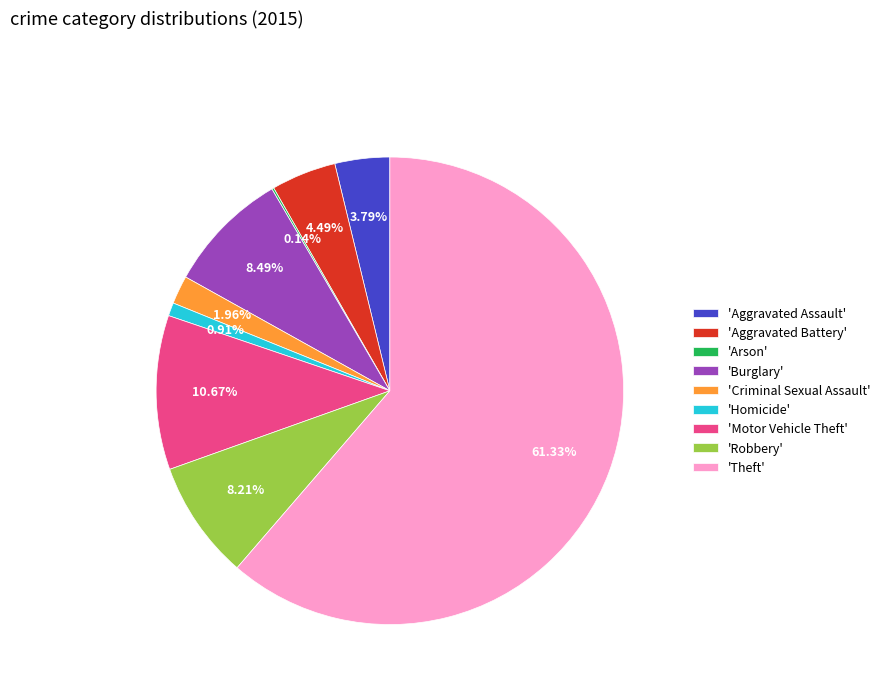

Between 'Aggravated Battery' and 'Motor Vehicle Theft', which is larger?

'Motor Vehicle Theft'